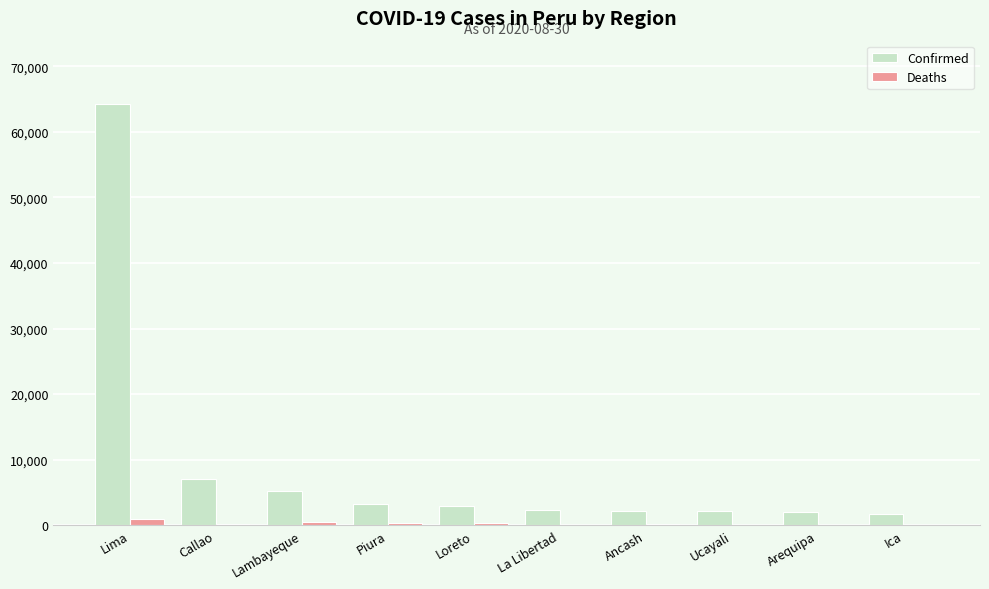

At which category does the chart reach its peak across all series?

Lima